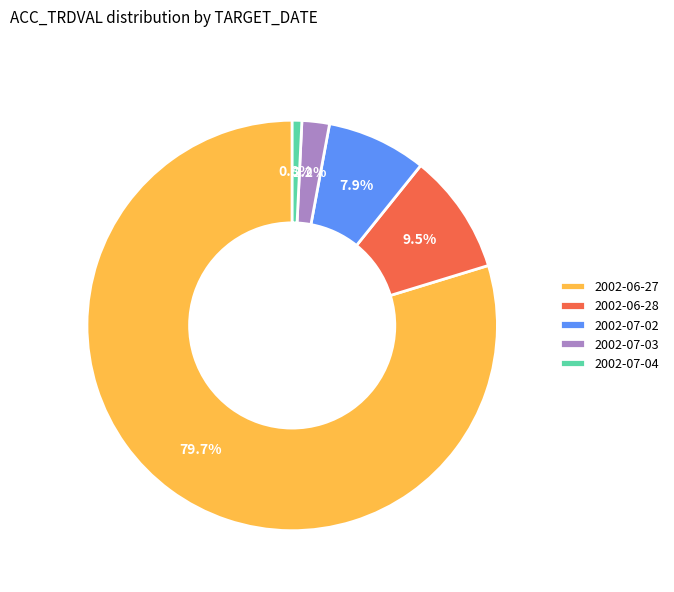

What percentage is the 2002-07-03 slice, to the nearest percent?

2%